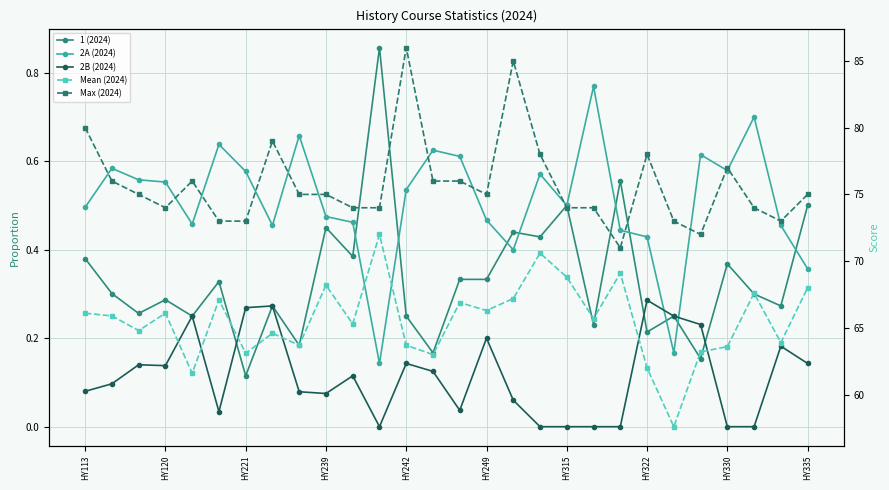

Rank the series by their maximum value, from highest to lowest.

Max (2024), Mean (2024), 1 (2024), 2A (2024), 2B (2024)